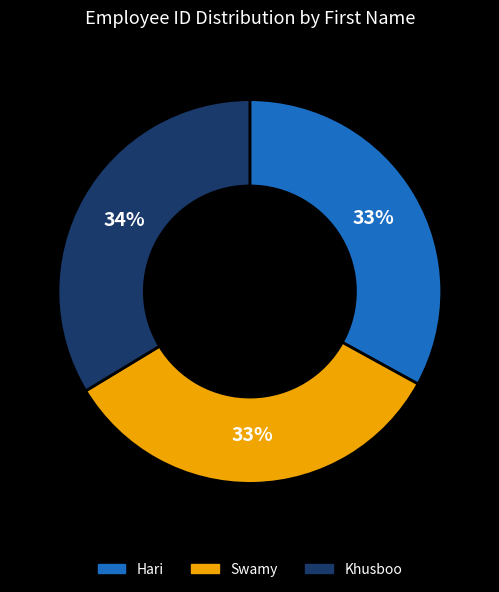

Does Khusboo represent more than half of the total?

No